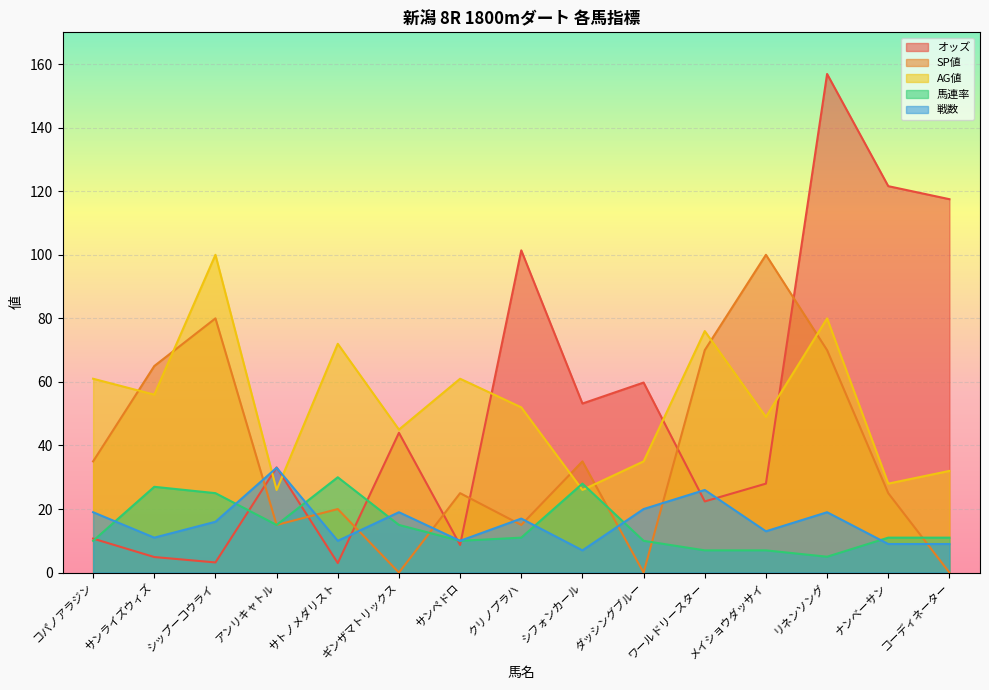

Is it true that 馬連率 equals 5.5 at クリノプラハ?

False